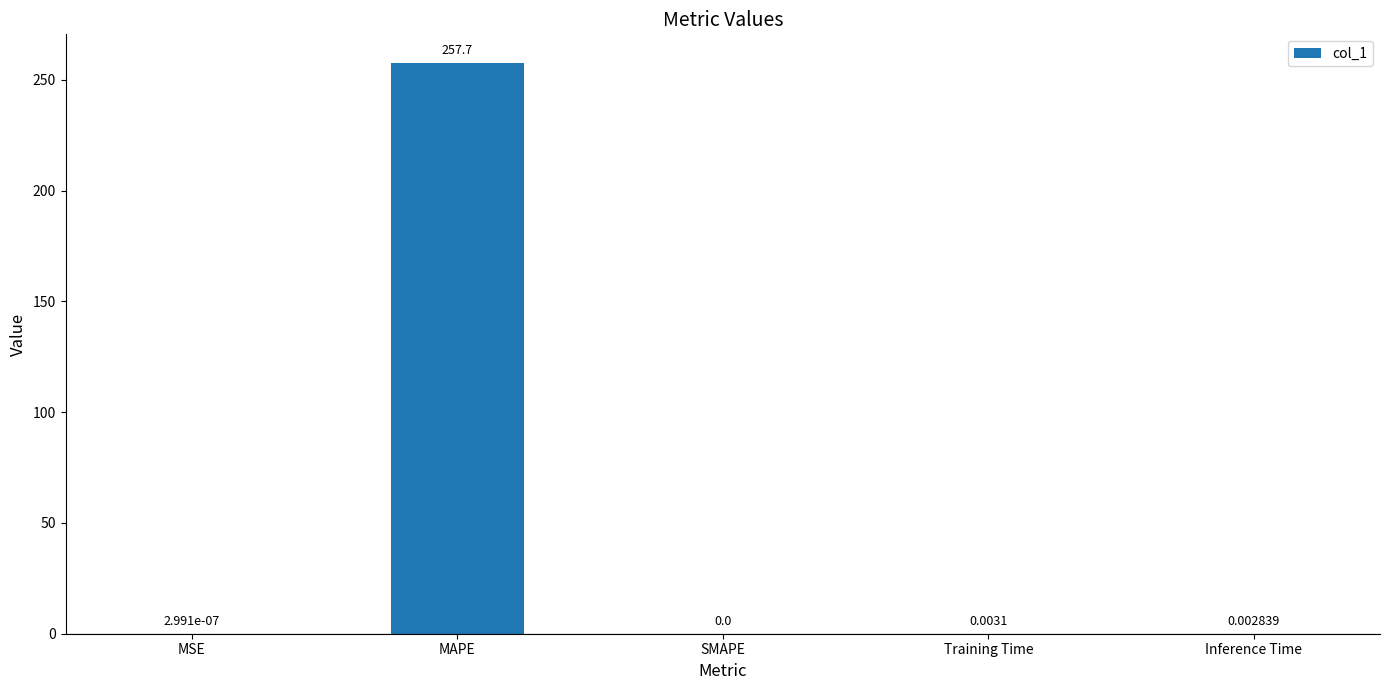

At which label is the value closest to 128?

Training Time